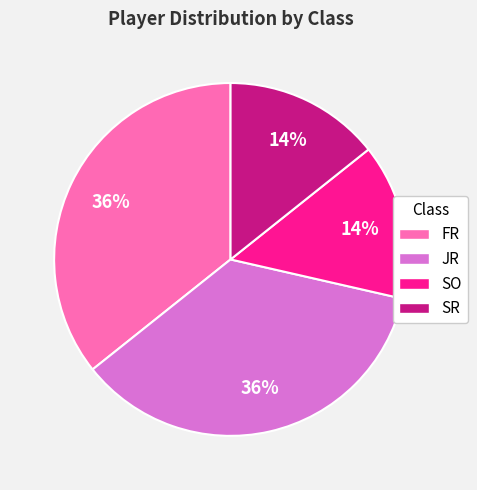

What is the ratio of the value at SR to the value at SO?

1.0